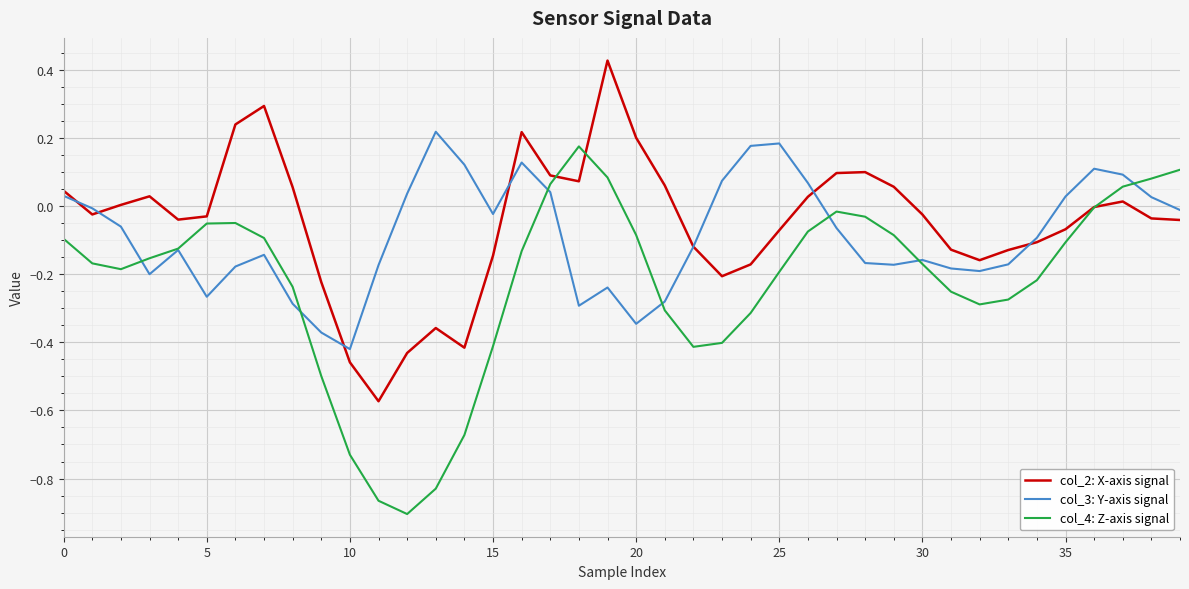

Which series has the widest spread of values?

col_4: Z-axis signal